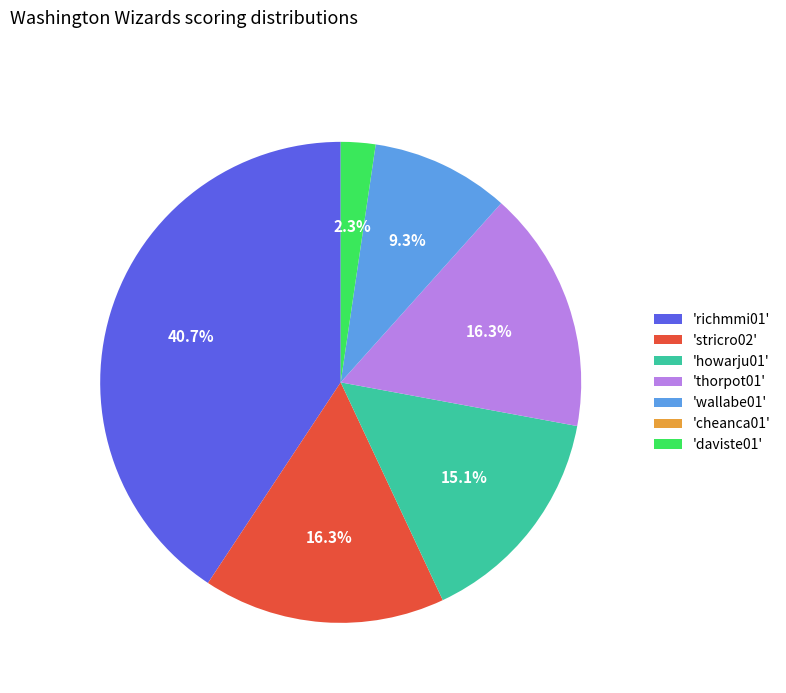

What is the total percentage of 'wallabe01' and 'richmmi01'?

50.0%